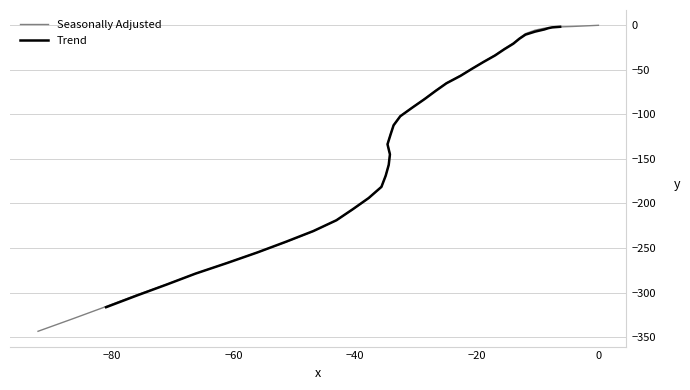

Reading left to right, list all the values displayed in this chart.

0.0	-1.3	-1.8	-2.4	-2.8	-3.3	-5.4	-9.4	-14.4	-19.9	-26.3	-33.3	-41.0	-48.7	-56.4	-64.7	-73.2	-82.4	-92.1	-101.9	-112.0	-122.1	-133.2	-144.3	-156.3	-168.6	-181.2	-194.2	-206.7	-218.8	-231.2	-243.3	-254.9	-266.7	-278.8	-290.7	-302.8	-315.7	-329.5	-343.5